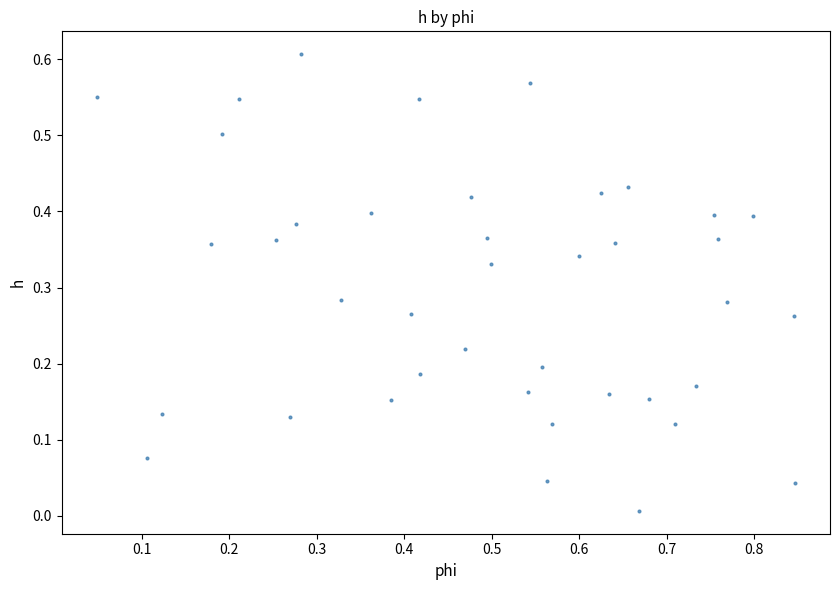

What is the range of X values (max minus min)?

0.8